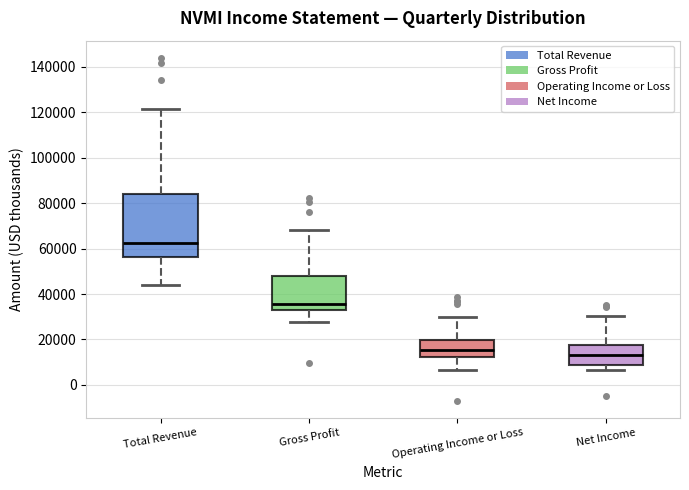

Reading left to right, transcribe this box plot: for each box, give where its median line is, the range the box spans, and where its two whiskers end, as read against the y-axis. The values are not printed on the chart, so give them approximately, as read against the axis.

Total Revenue: median 62000, box 56000 to 84000, whiskers 44000 to 122000
Gross Profit: median 36000, box 32000 to 48000, whiskers 28000 to 68000
Operating Income or Loss: median 16000, box 12000 to 20000, whiskers 6000 to 30000
Net Income: median 14000, box 8000 to 18000, whiskers 6000 to 30000